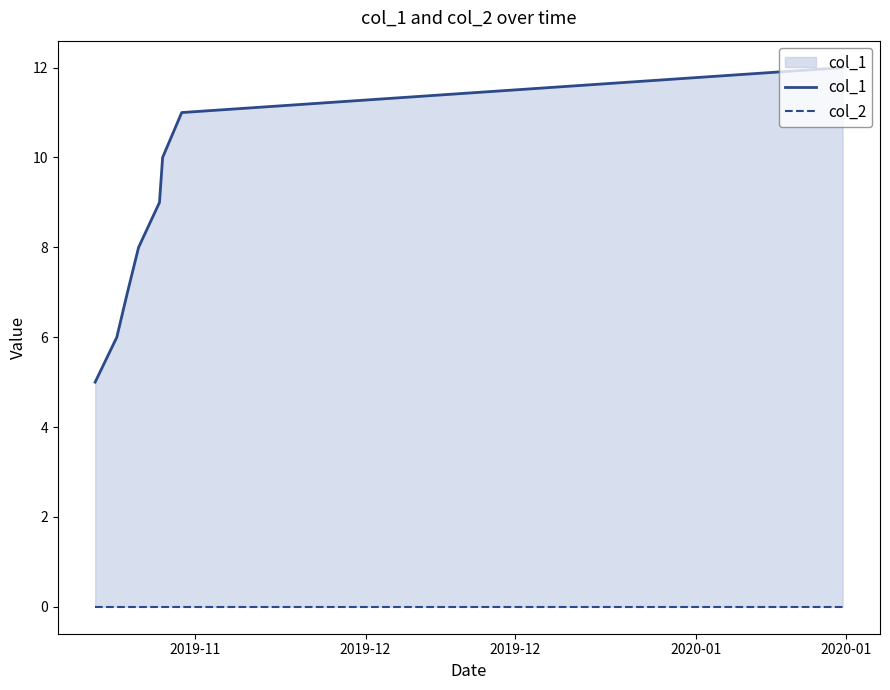

What is the greatest value displayed?

12